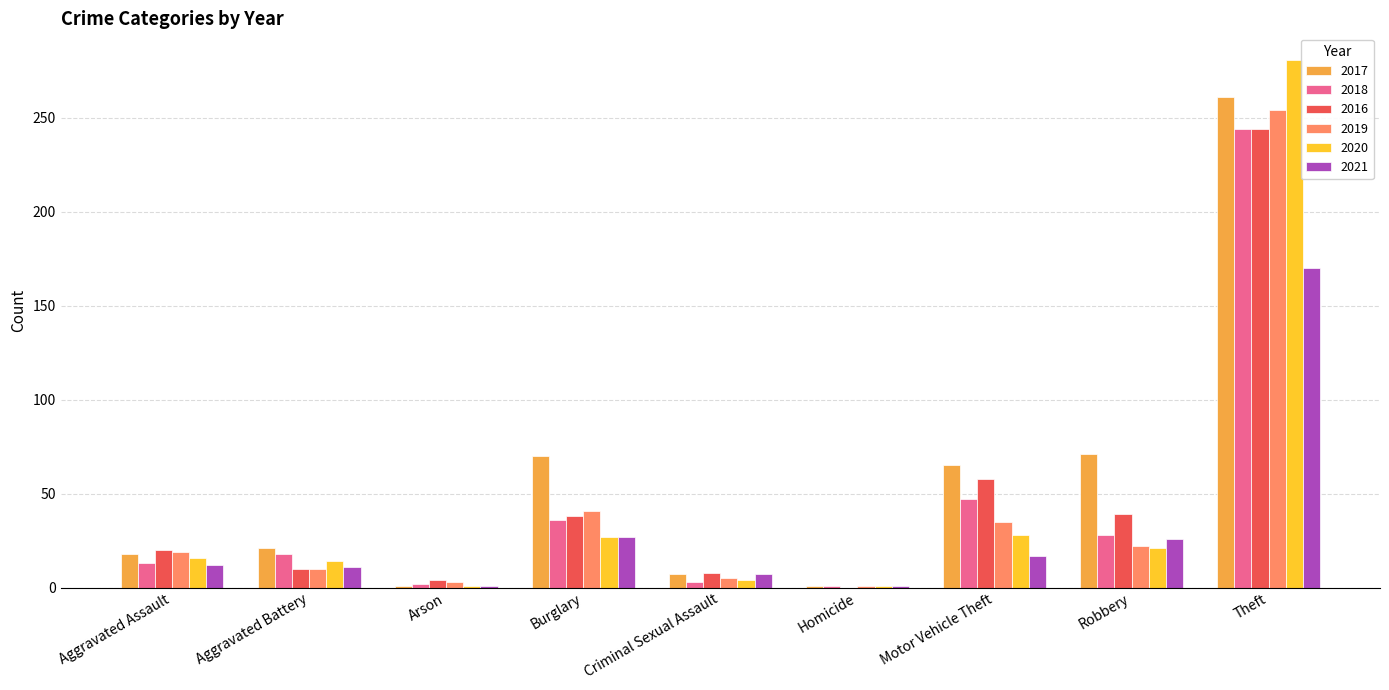

What is the sum of the 2021 values at Theft and Robbery?

196